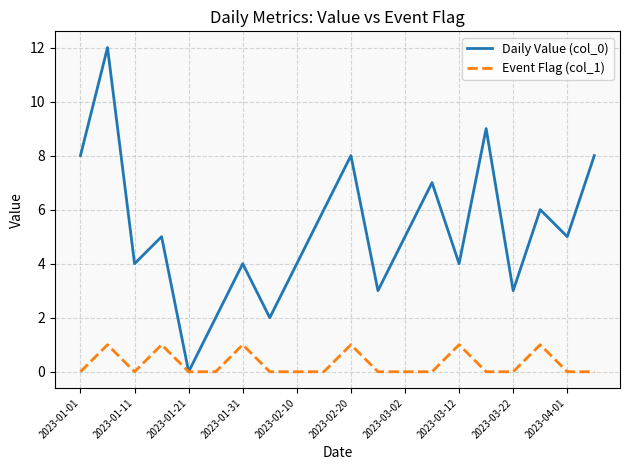

Rank the series by their maximum value, from lowest to highest.

Event Flag (col_1), Daily Value (col_0)